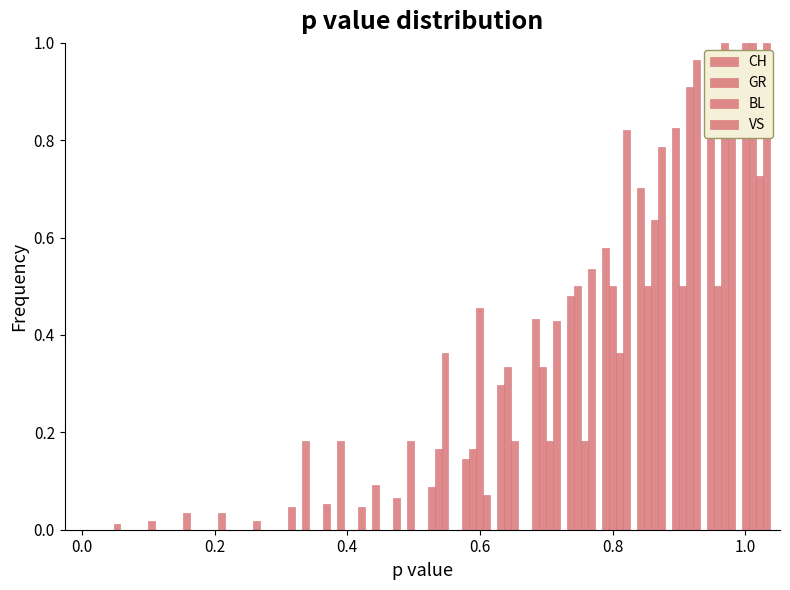

How many values in the CH series exceed 0?

19